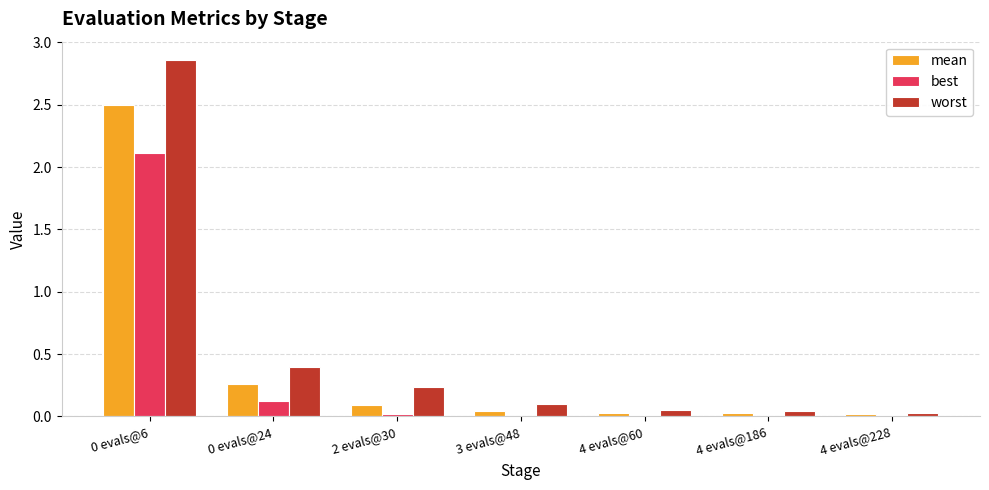

How many series are shown in this chart?

3